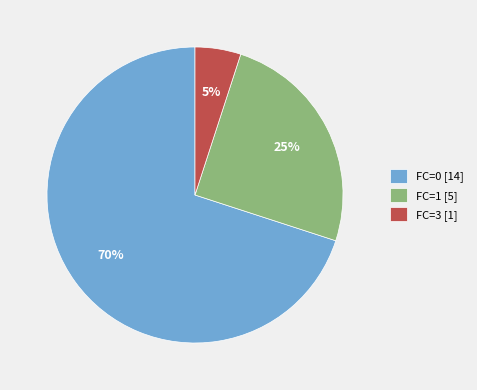

Does FC=1 [5] account for over 50% of the chart?

No